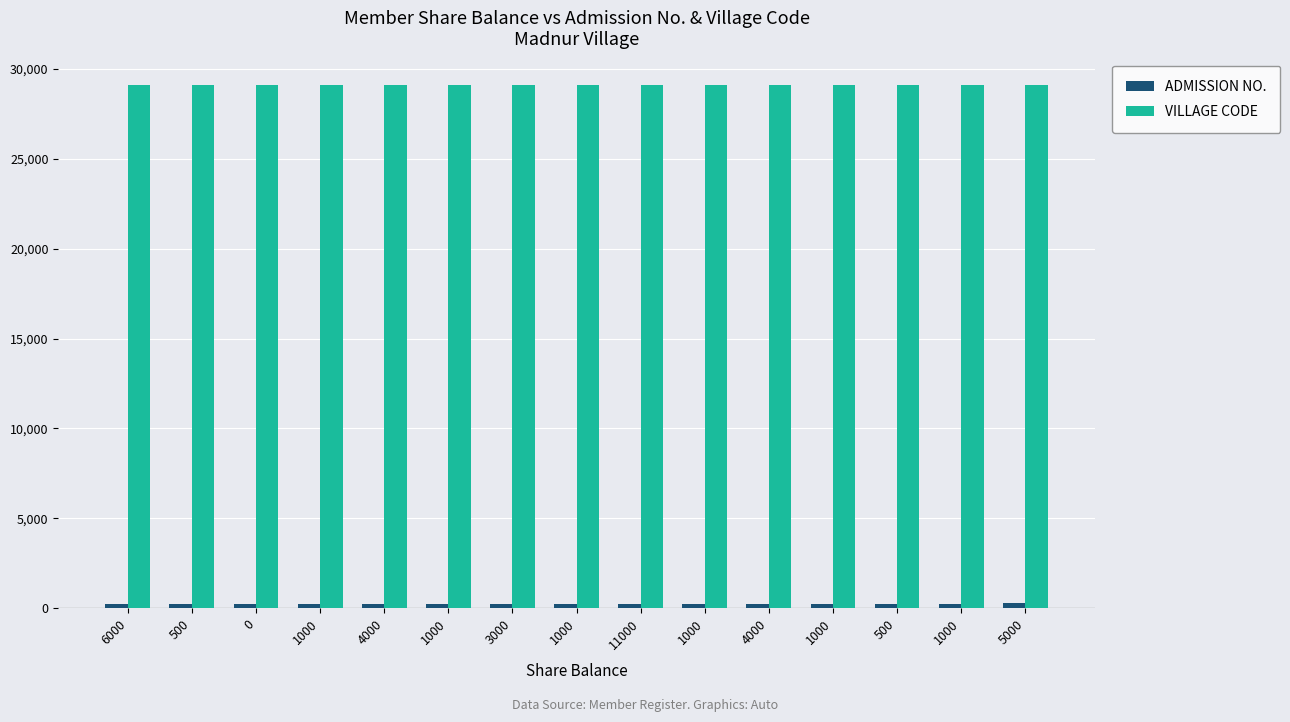

At how many categories does at least one series exceed 2623?

15